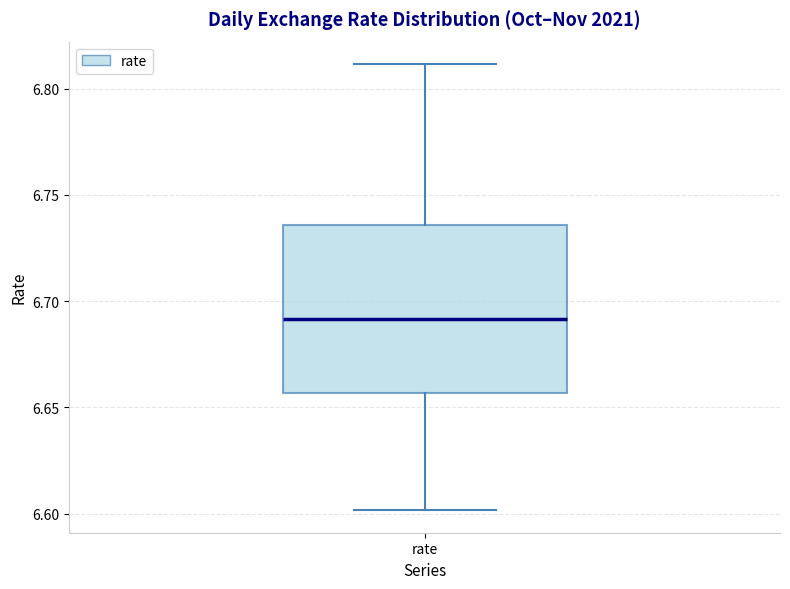

Read this box plot against the y-axis: the position of the median line, the range covered by the box, and the ends of both whiskers. The values are not printed on the chart, so give them approximately, as read against the axis.

median 6.690, box 6.655 to 6.735, whiskers 6.600 to 6.810